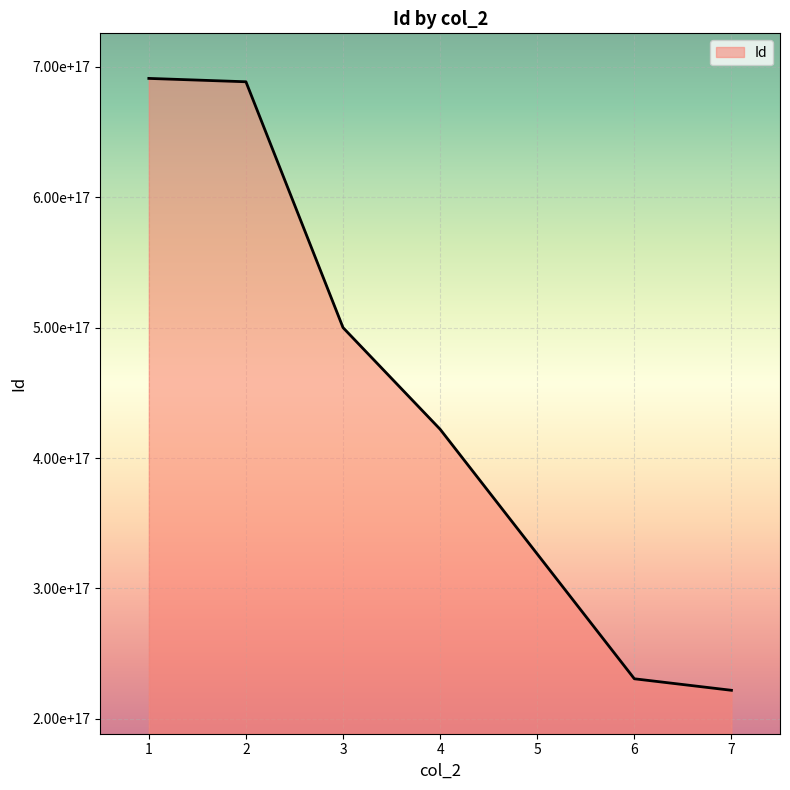

True or false: the data has more than 1 interior local peaks.

False